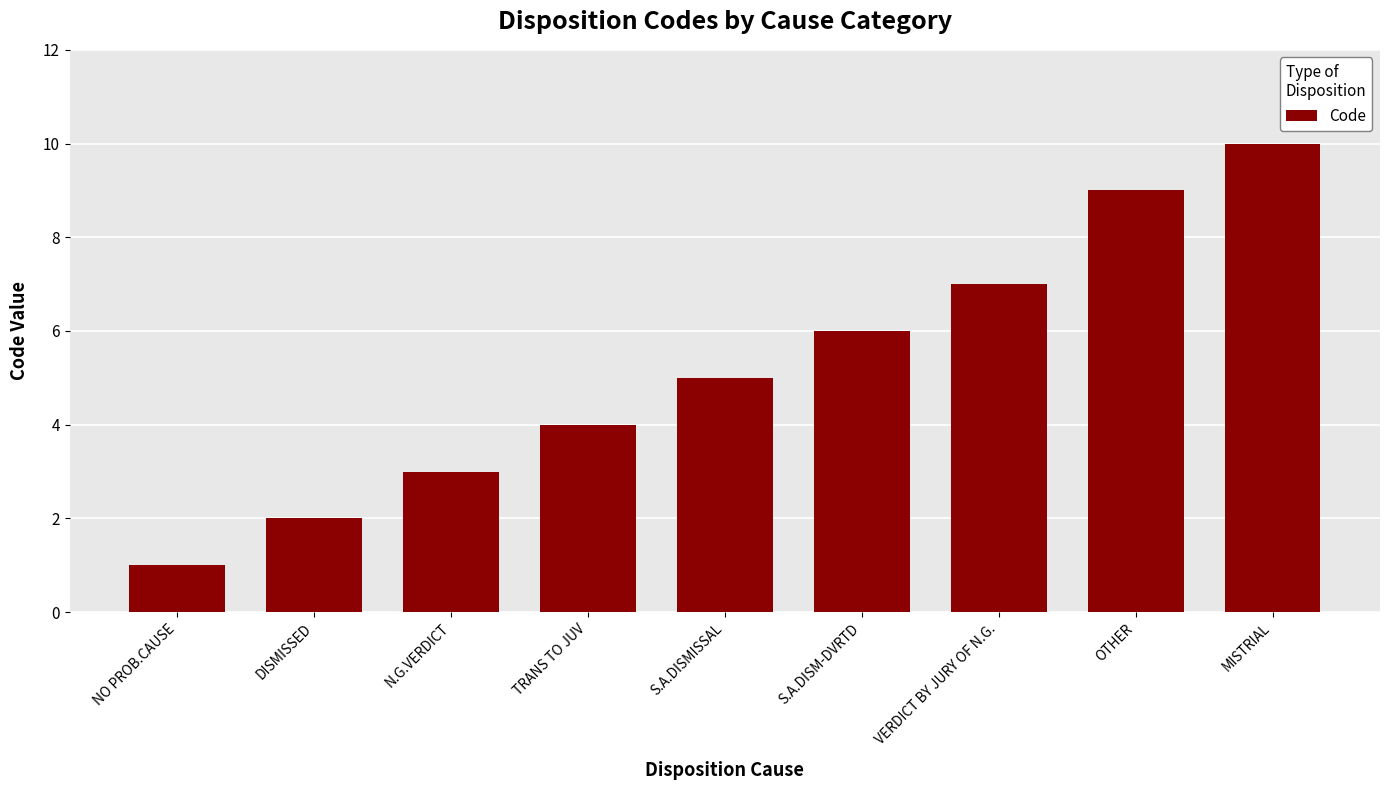

What is the change in value from DISMISSED to S.A.DISM-DVRTD?

+4